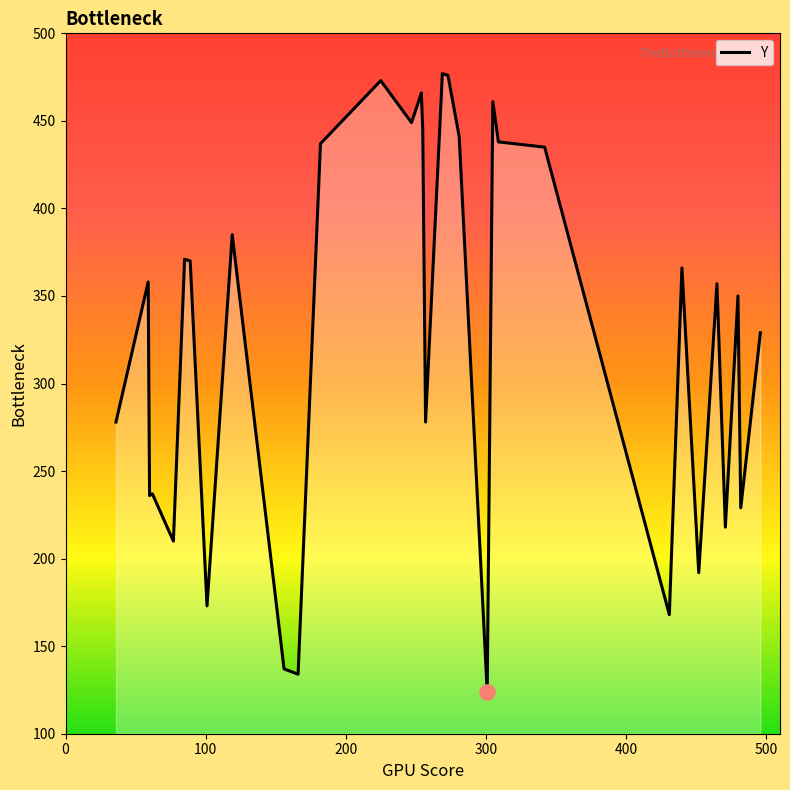

What is the minimum value shown in the chart?

124